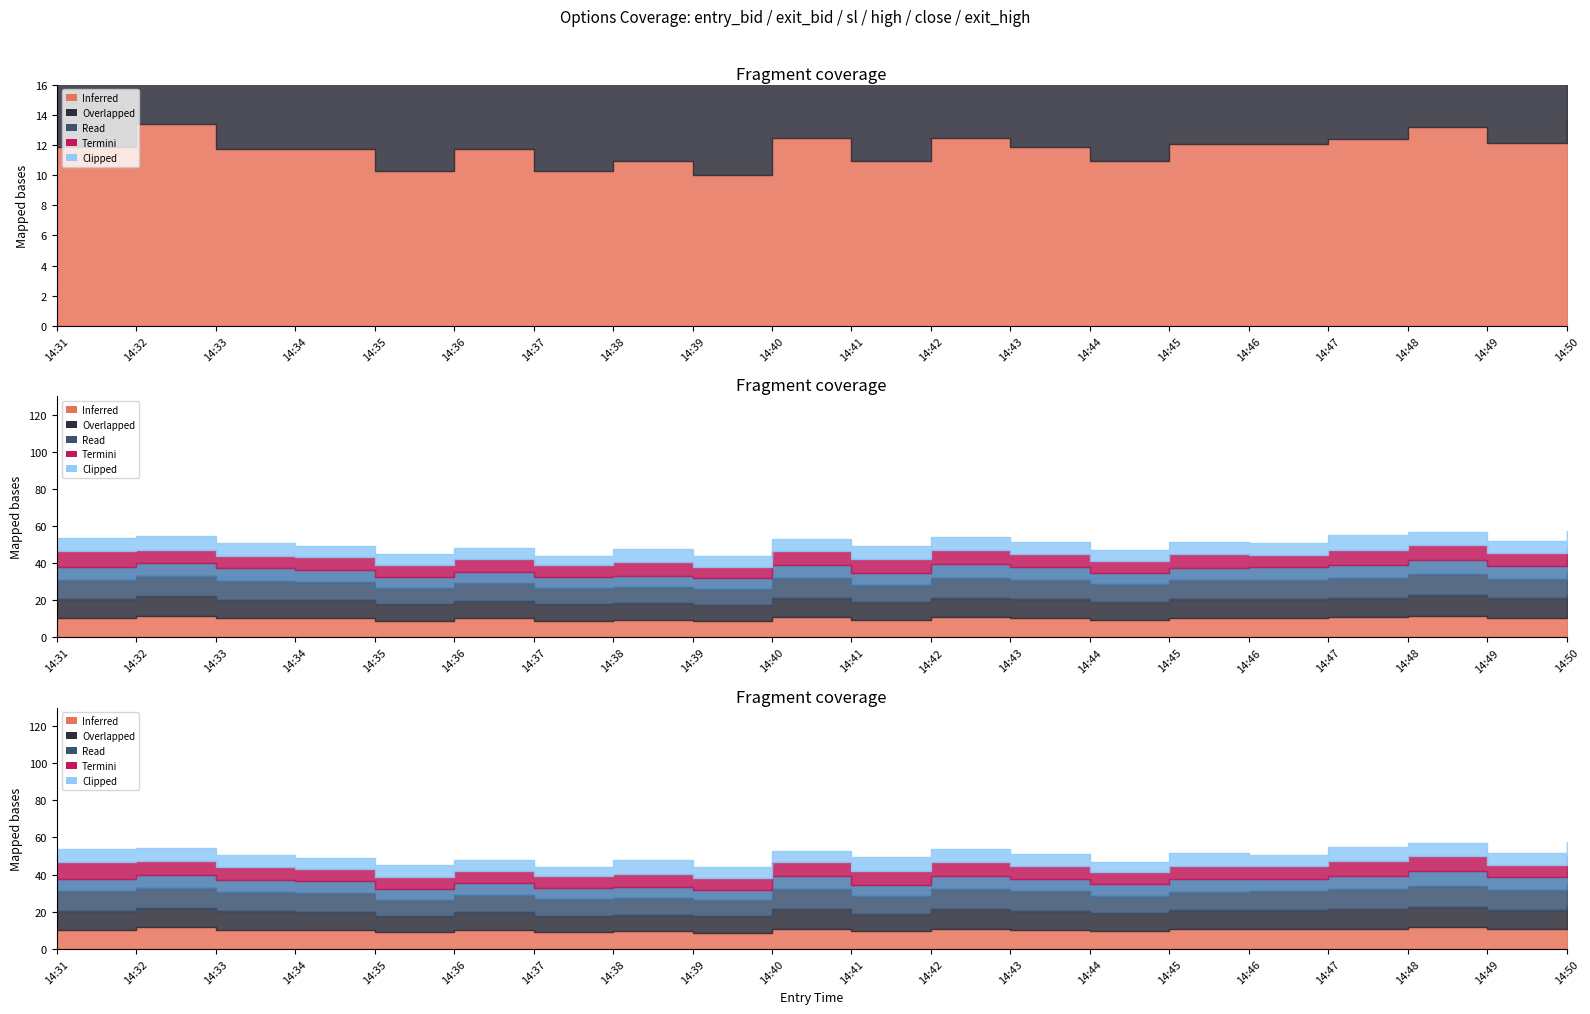

What is the difference between the second highest and second lowest values in the high series?

3.8